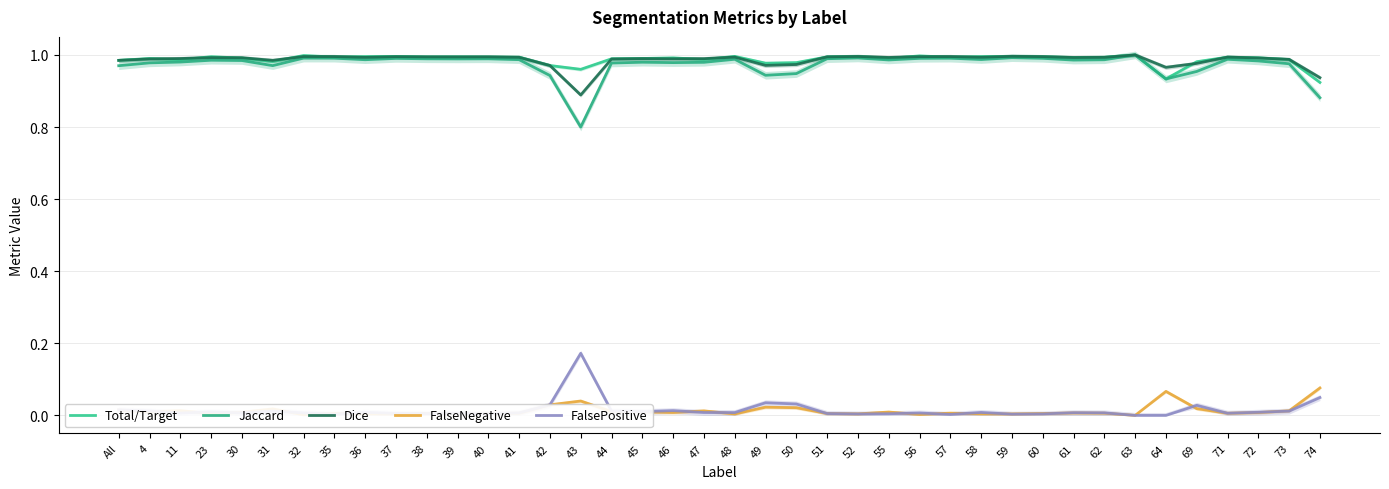

Which series has the largest total across all categories?

Total/Target